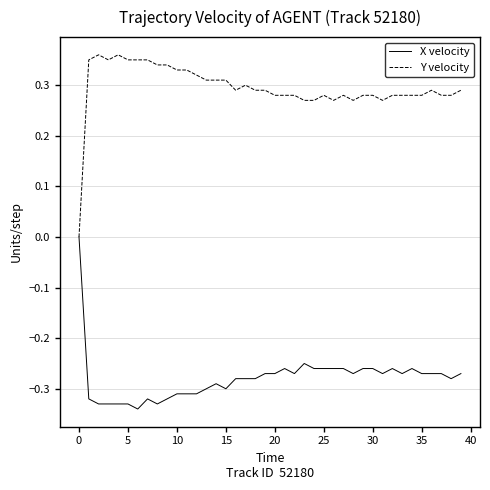

Which series has the largest total across all categories?

Y velocity